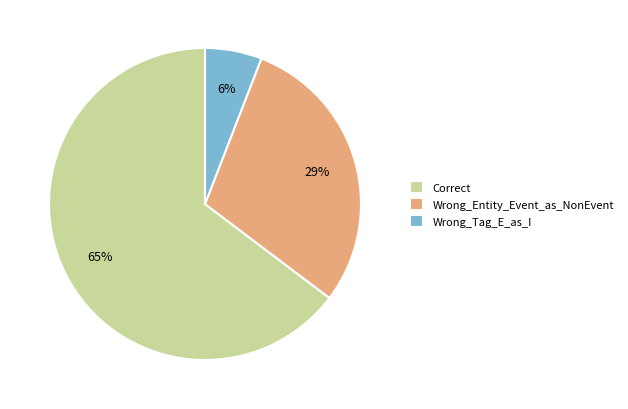

Which slice is the largest?

Correct